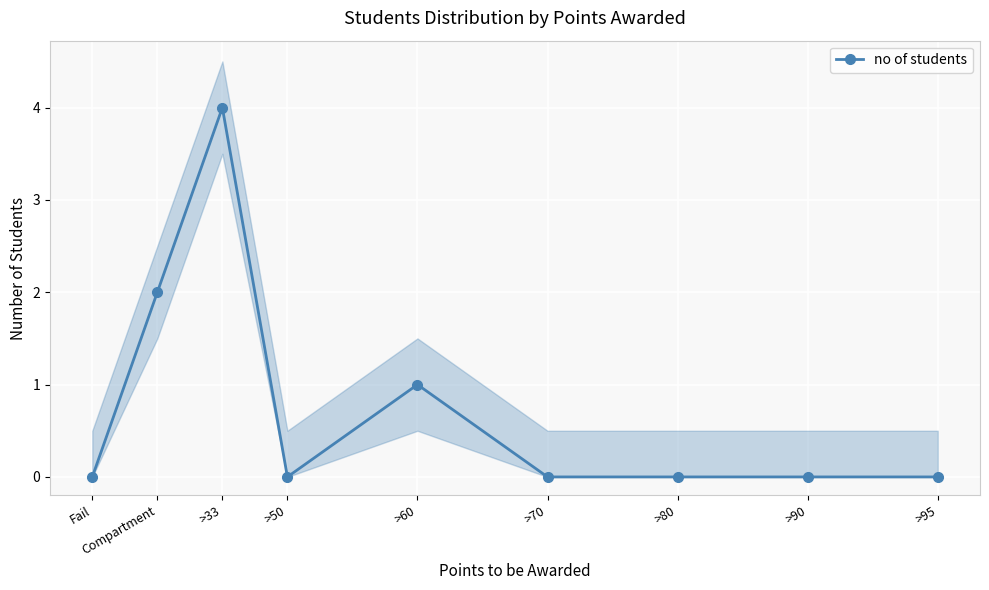

Rank the categories by value from highest to lowest.

>33, Compartment, >60, >95, >90, >80, >70, >50, Fail